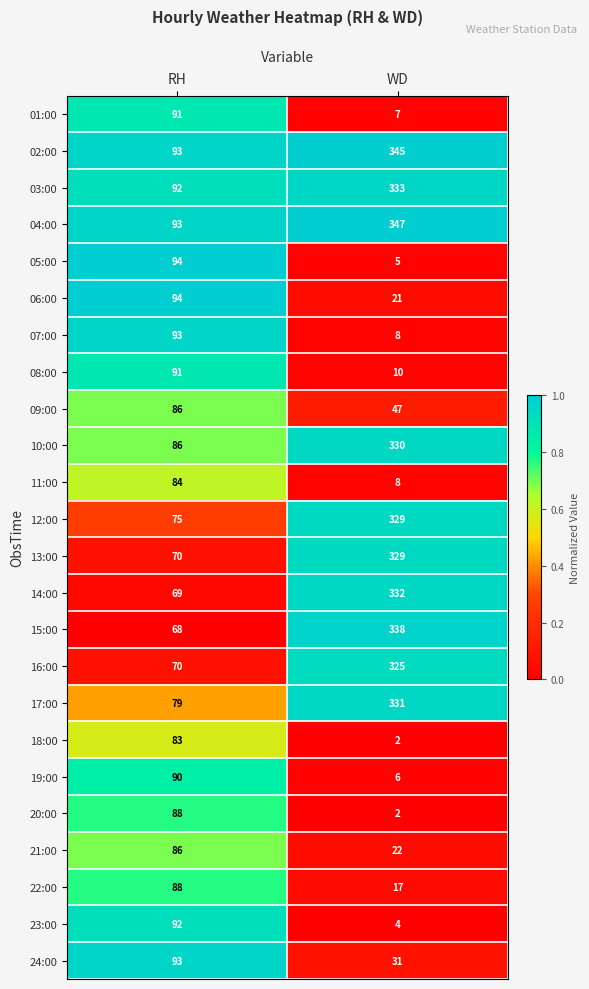

What is the spread (max minus min) of values at RH?

26